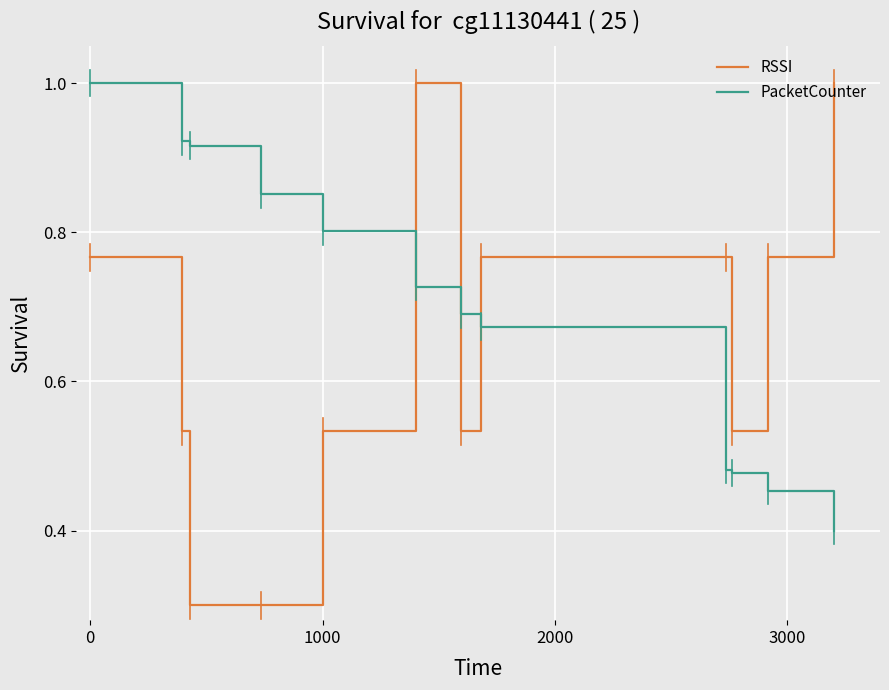

Which series has the widest spread of values?

RSSI